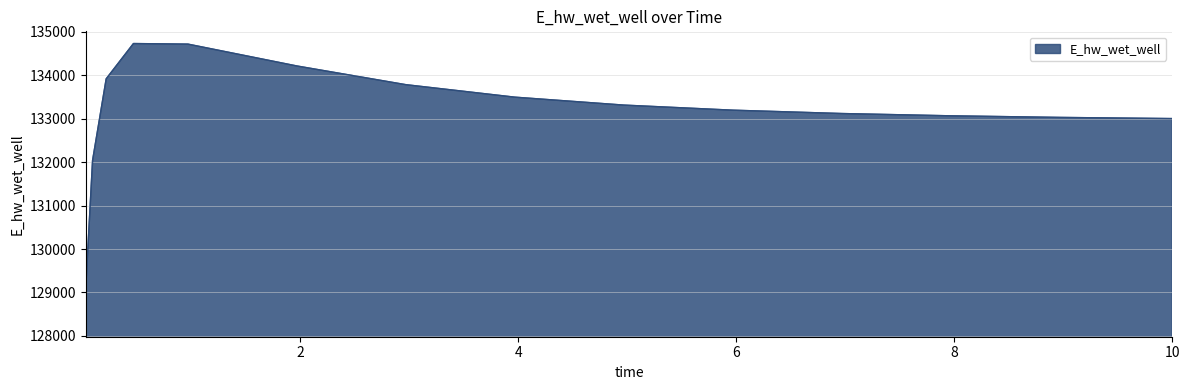

What is the maximum value shown in the chart?

134724.8